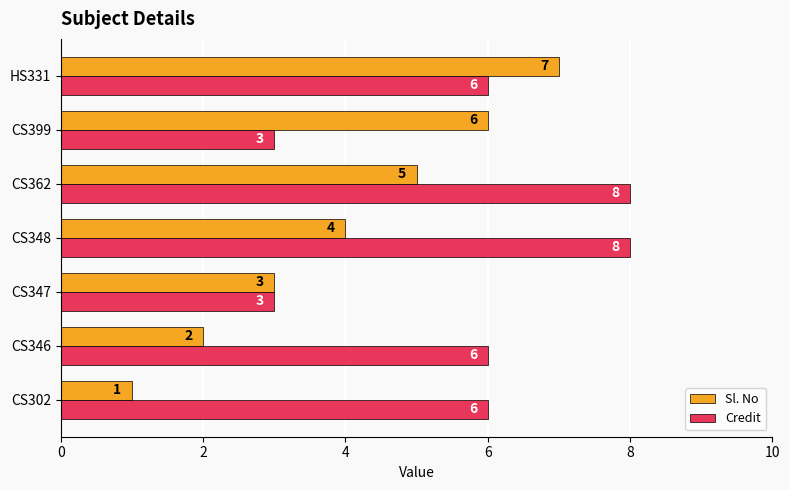

At how many categories does at least one series exceed 1?

7